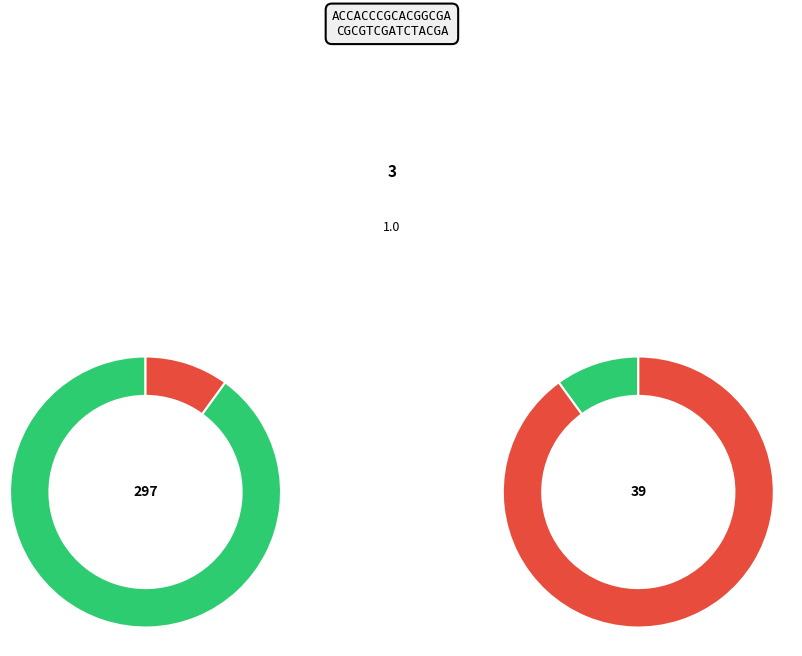

The 66843453 slice represents 61% of the pie. True or false?

False